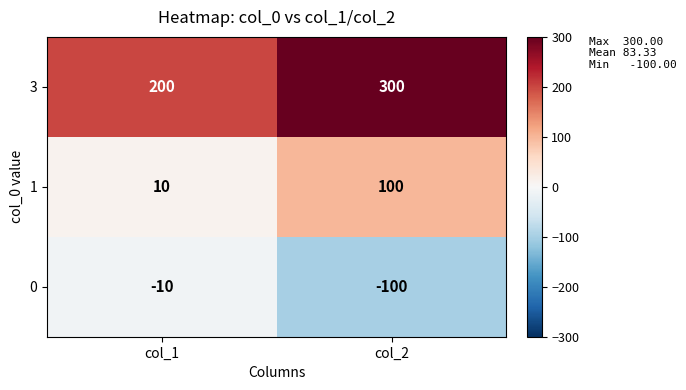

Rank the series at col_1 from lowest to highest value.

0, 1, 3